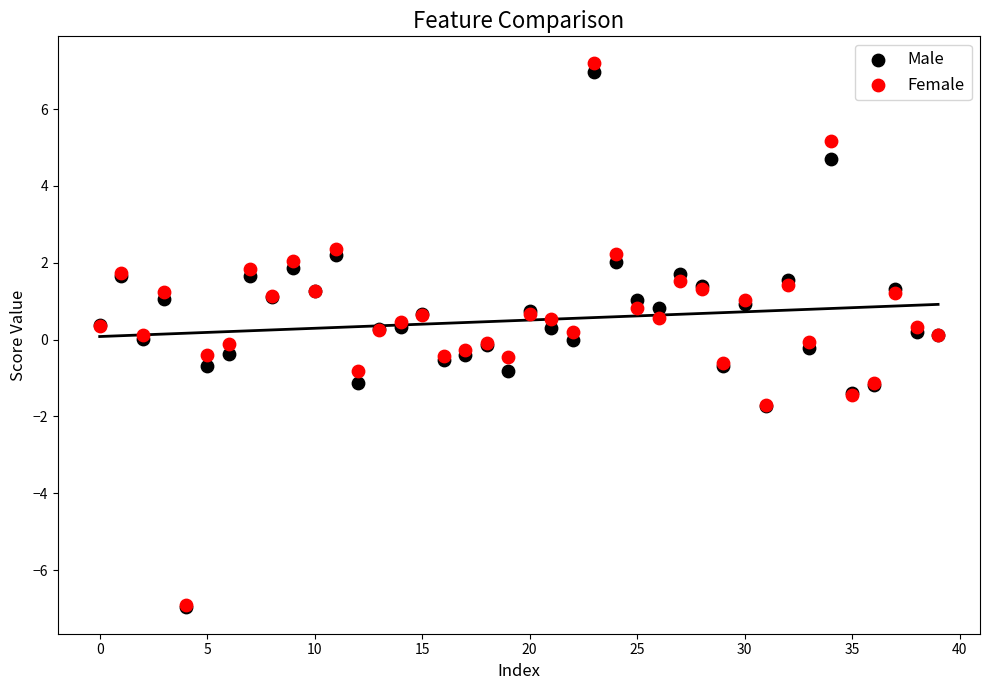

Which series contains the highest Y value?

Female